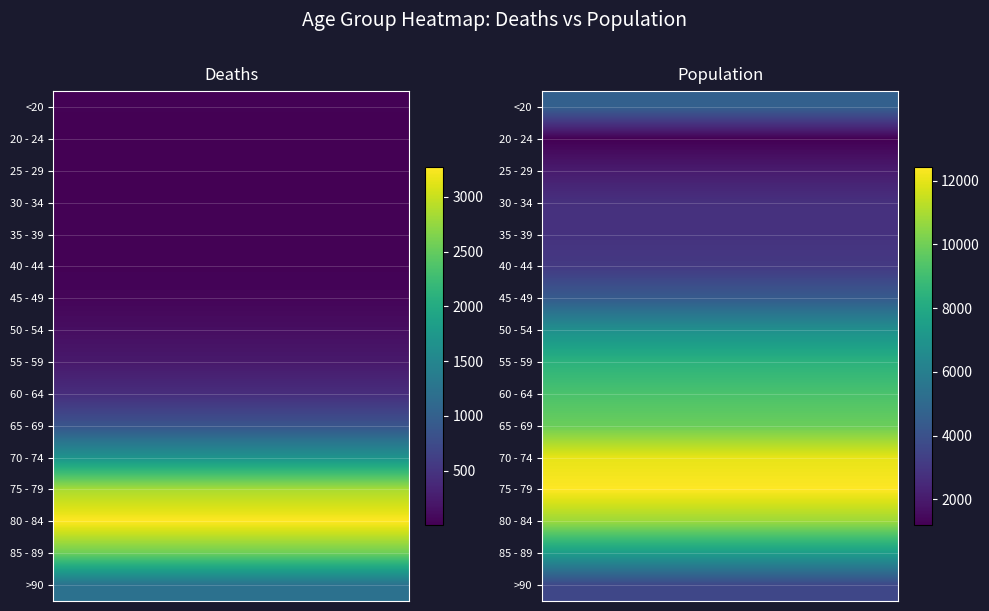

What is the difference between the 60 - 64 values at 1 and 0?

8810